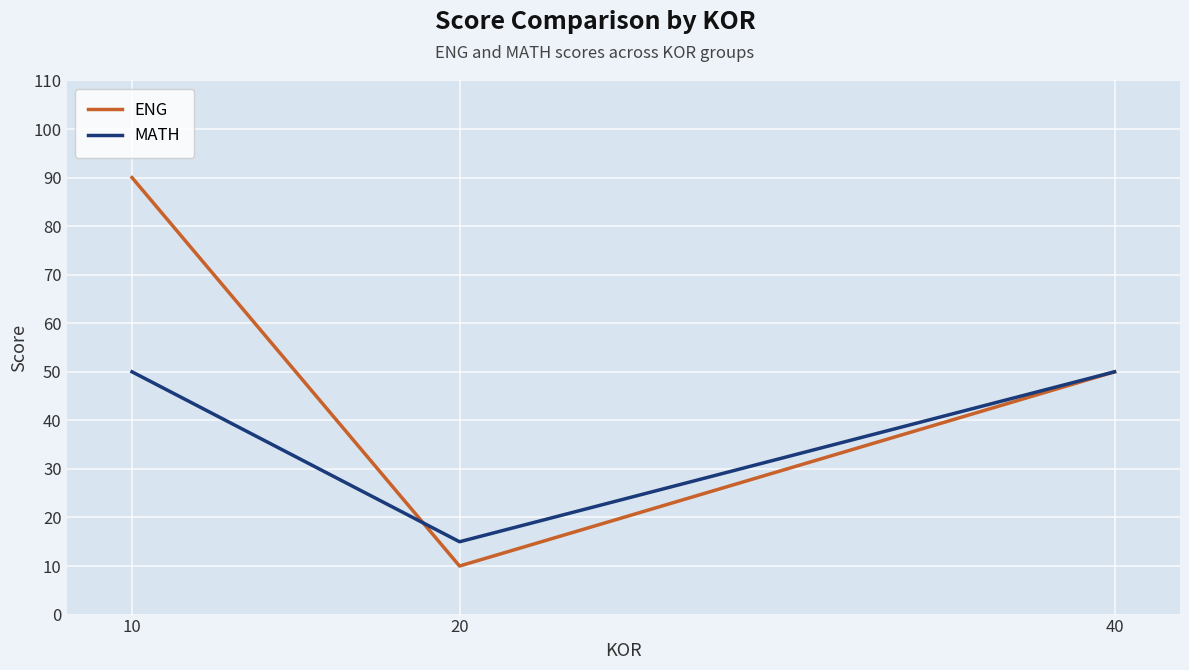

Reading left to right, extract all data points from this chart.

ENG: 10=90	20=10	40=50
MATH: 10=50	20=15	40=50